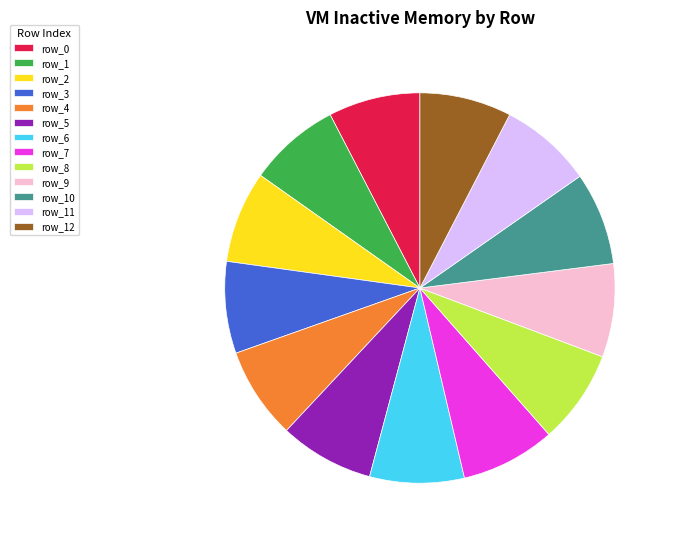

Approximately how many times larger is the value at row_7 compared to row_3?

1.0